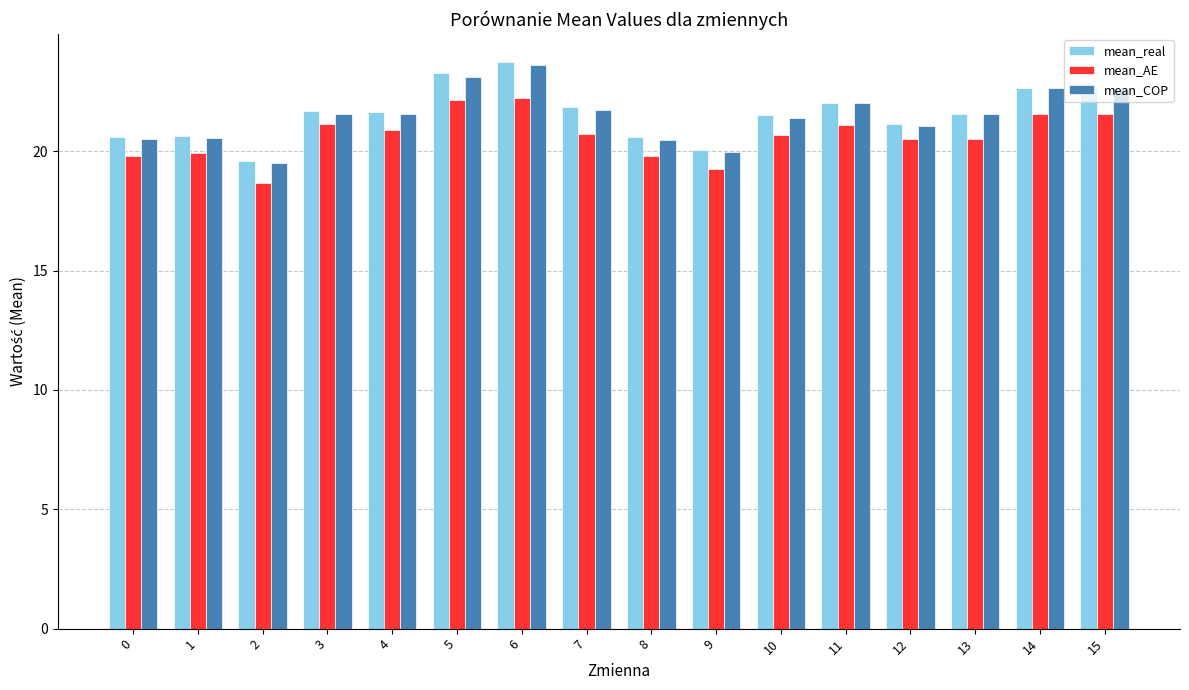

At which label does mean_AE reach its minimum?

2